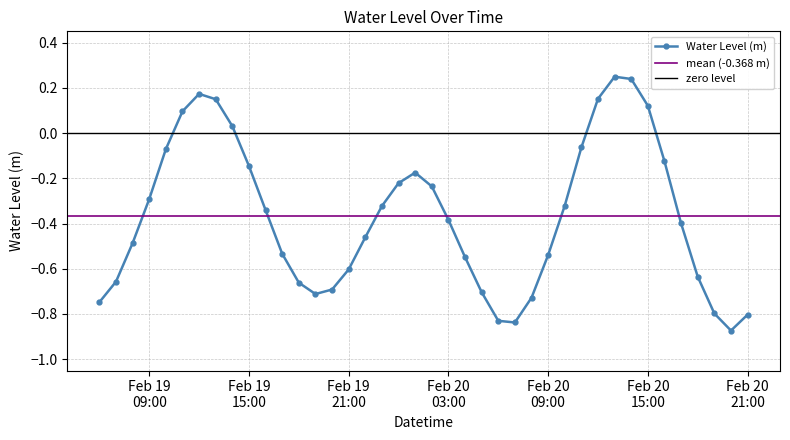

Read the value at 2024-02-20 11:00:00.

-0.1